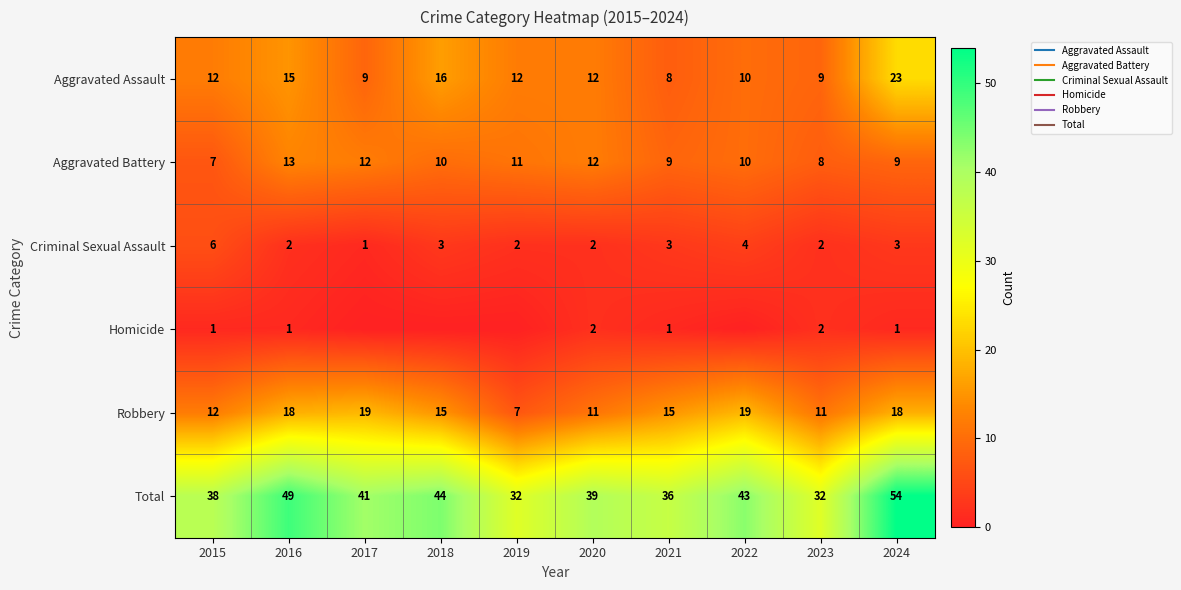

How many distinct data groups are displayed?

6